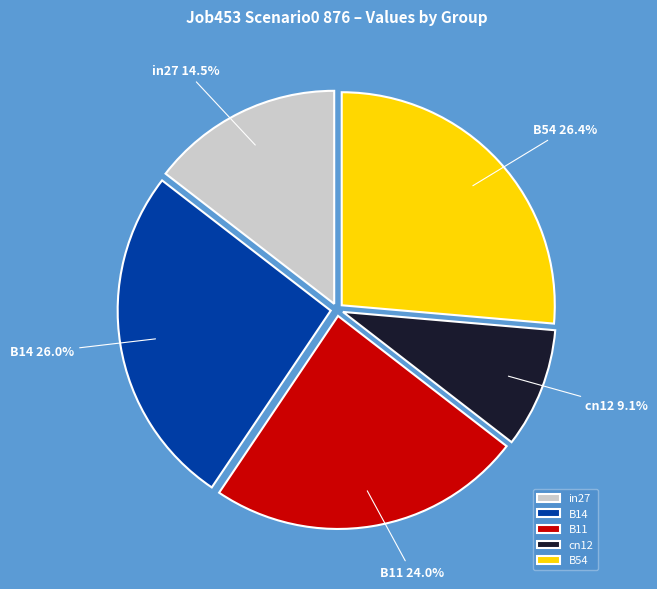

Is the sum of B54 and B14 greater than half?

Yes